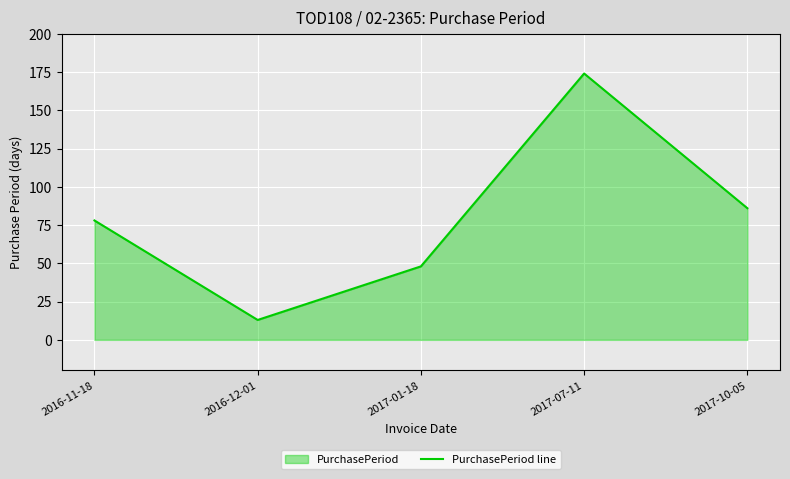

Reading left to right, extract all data points from this chart.

78	13	48	174	86